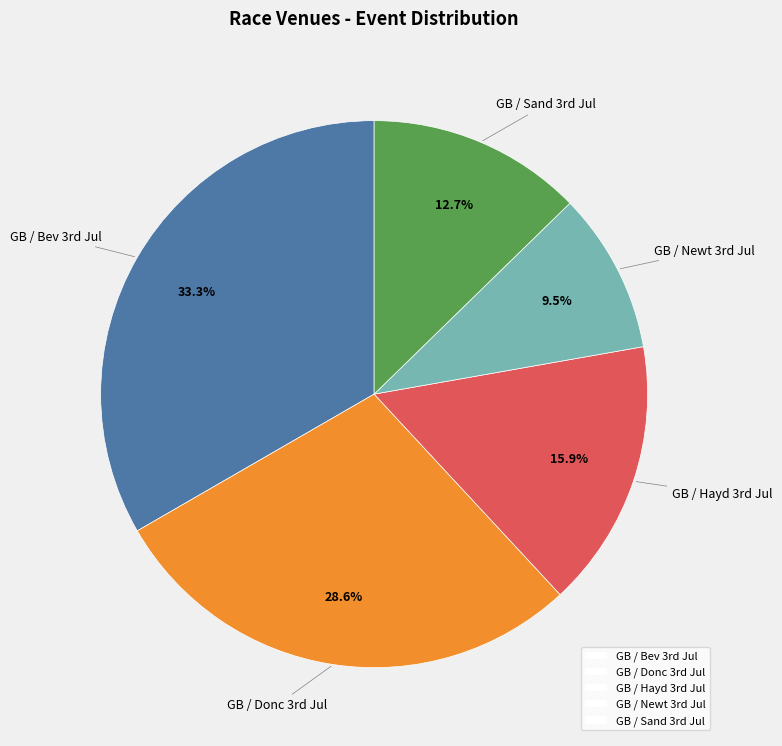

How many segments does this pie chart have?

5